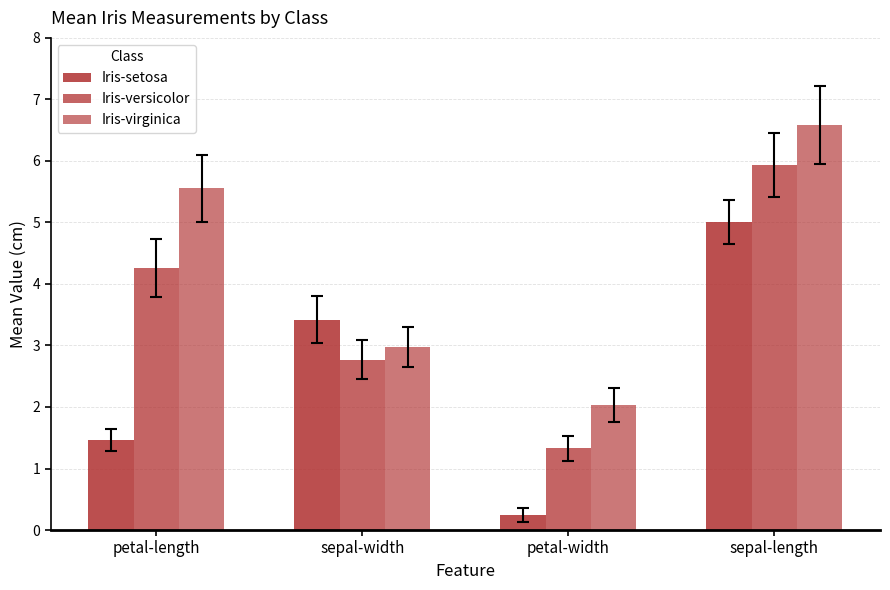

What is the average value of the Iris-setosa series?

2.5